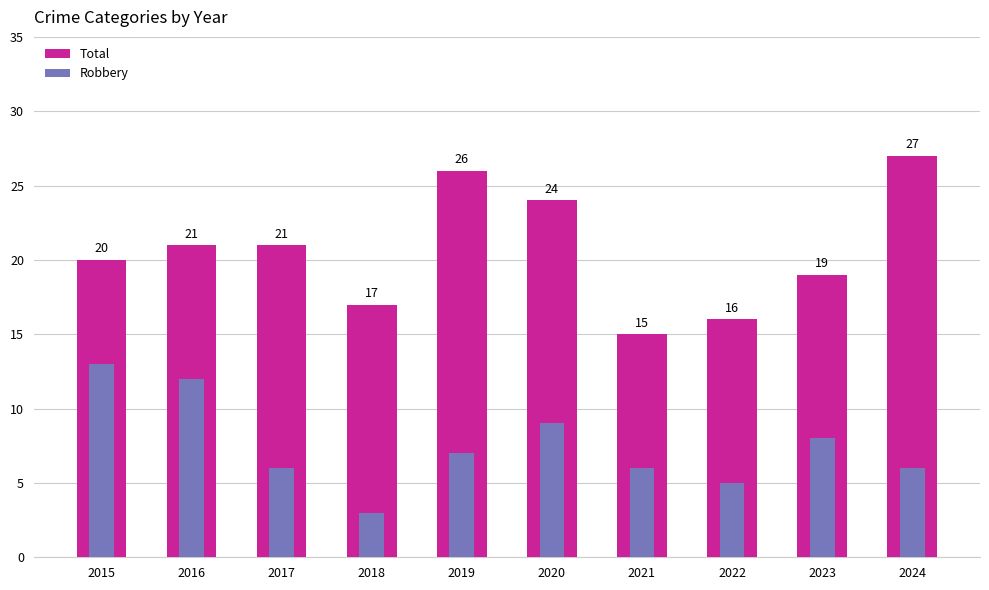

Reading left to right, transcribe all the data shown in this chart.

Total: 20	21	21	17	26	24	15	16	19	27
Robbery: 13	12	6	3	7	9	6	5	8	6